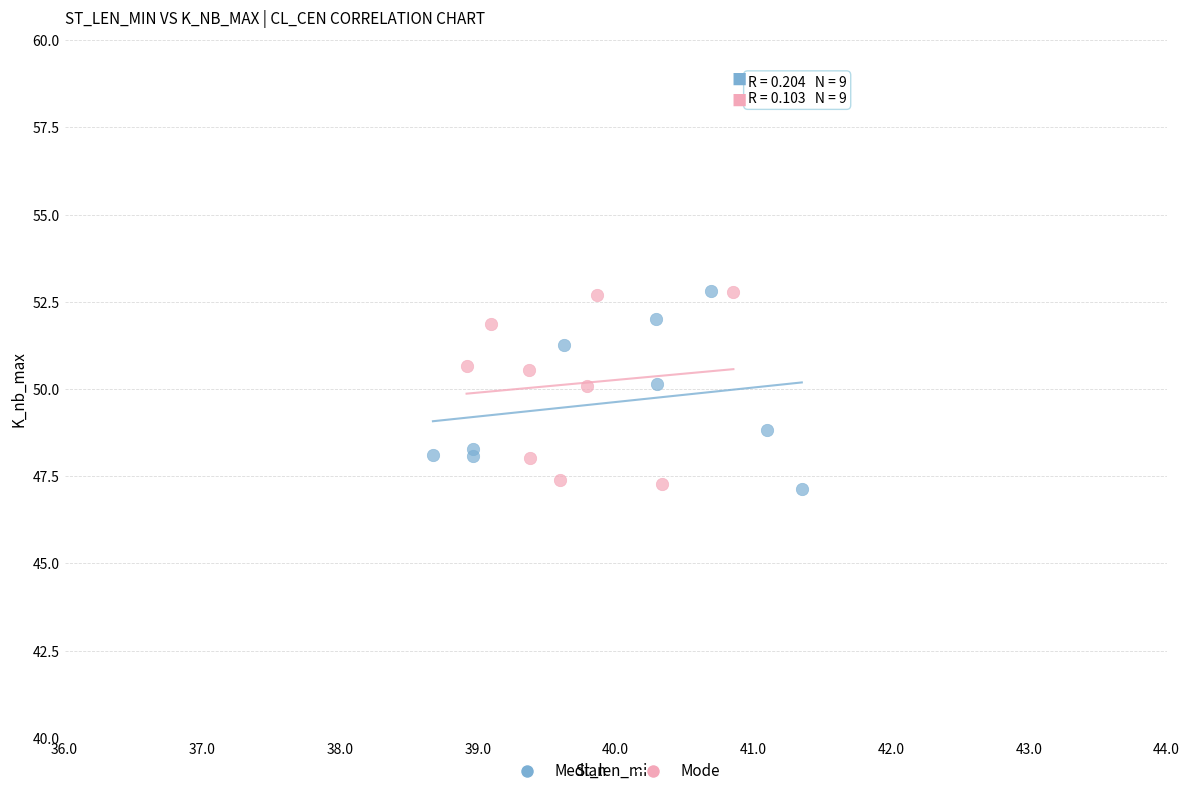

What are all the series names shown in the legend?

Median, Mode